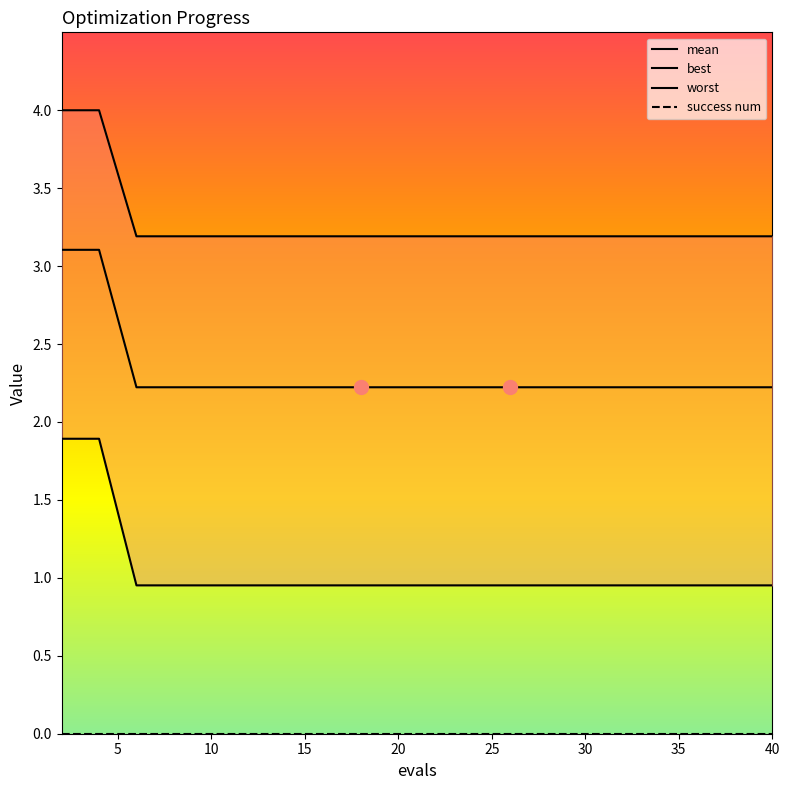

Which series has the largest total across all categories?

worst